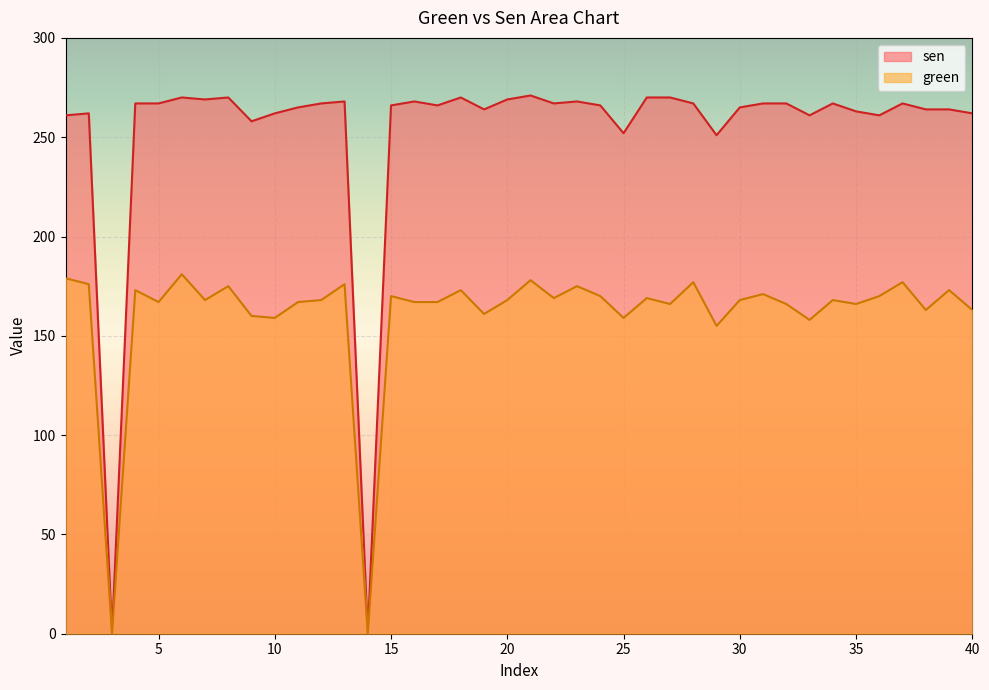

Rank the categories by green value from highest to lowest.

6, 1, 21, 28, 37, 2, 13, 8, 23, 4, 18, 39, 31, 15, 24, 36, 22, 26, 7, 12, 20, 30, 34, 5, 11, 16, 17, 27, 32, 35, 38, 40, 19, 9, 10, 25, 33, 29, 3, 14